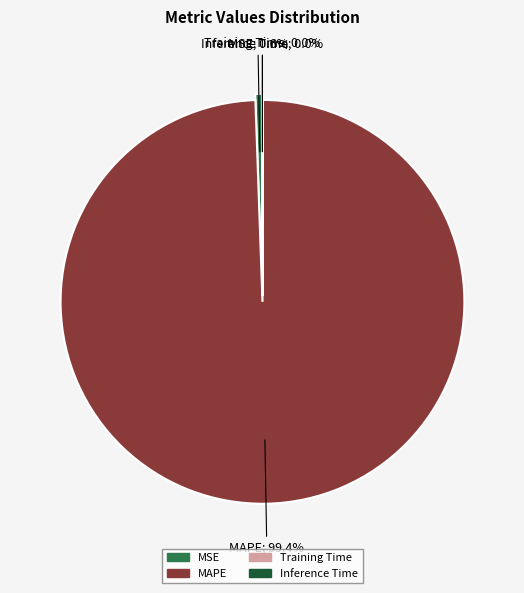

Is there any slice that represents more than half of the pie?

Yes